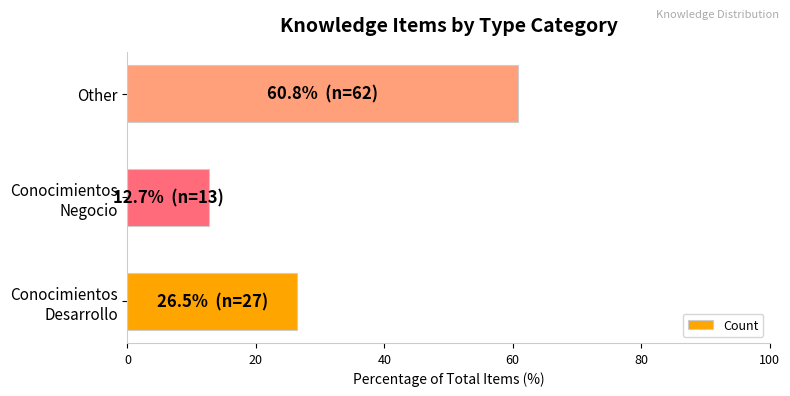

What is the minimum value shown in the chart?

12.7